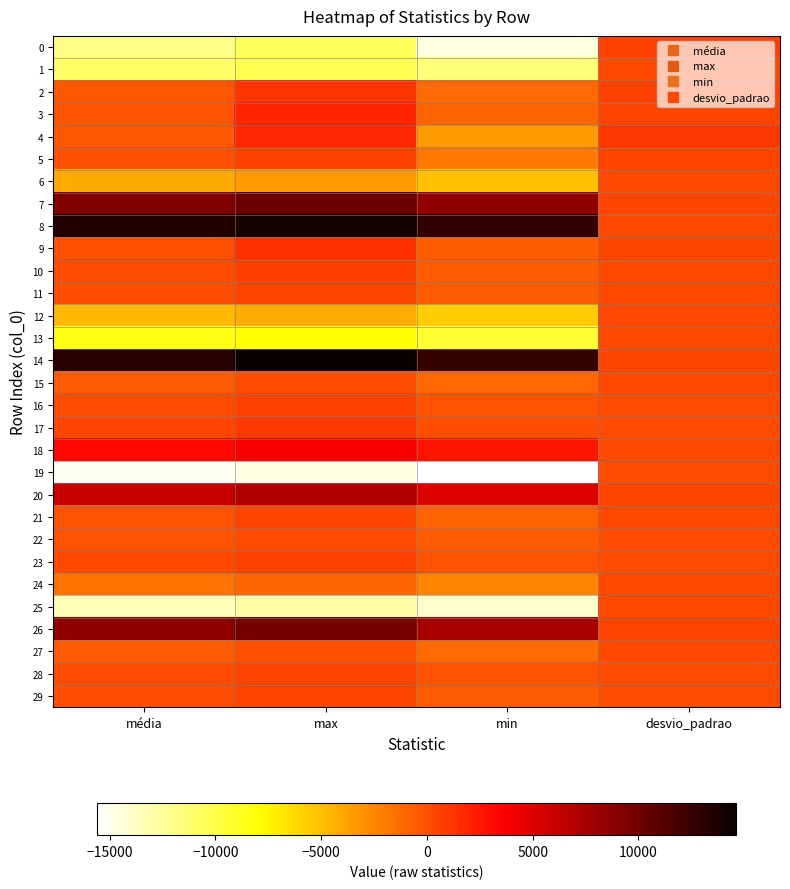

Which series has the largest range (max minus min)?

19